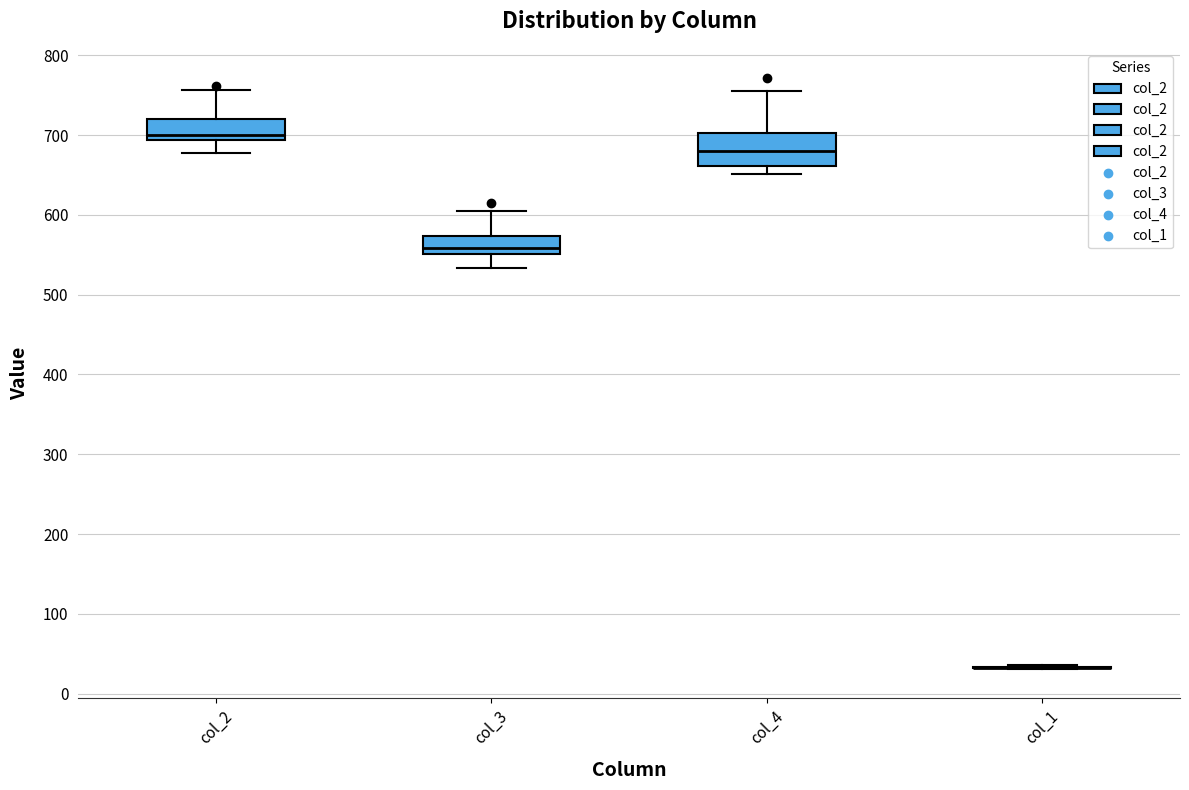

Comparing the boxes themselves (not the whiskers), which one is the tallest?

col_4